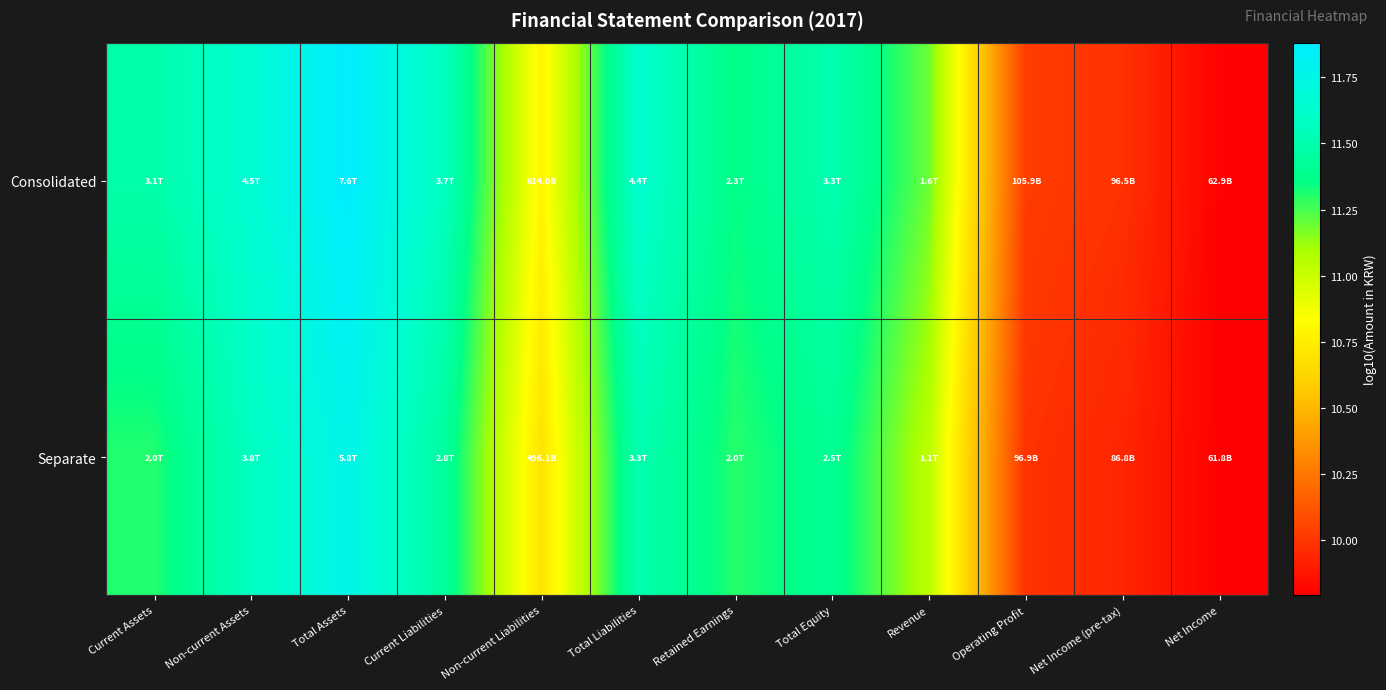

At which category does the chart reach its peak across all series?

Total Assets